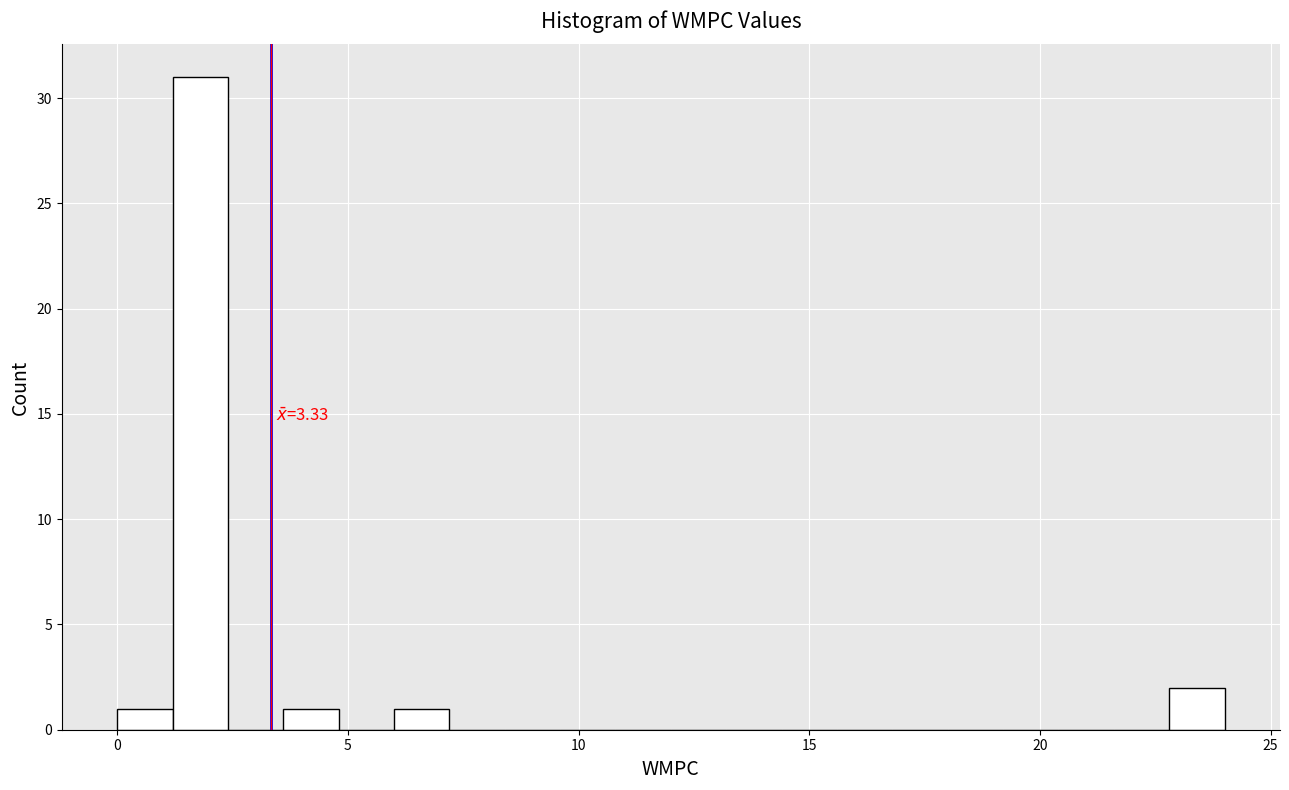

Read against the x-axis, roughly where is the centre of the tallest bar?

2.0